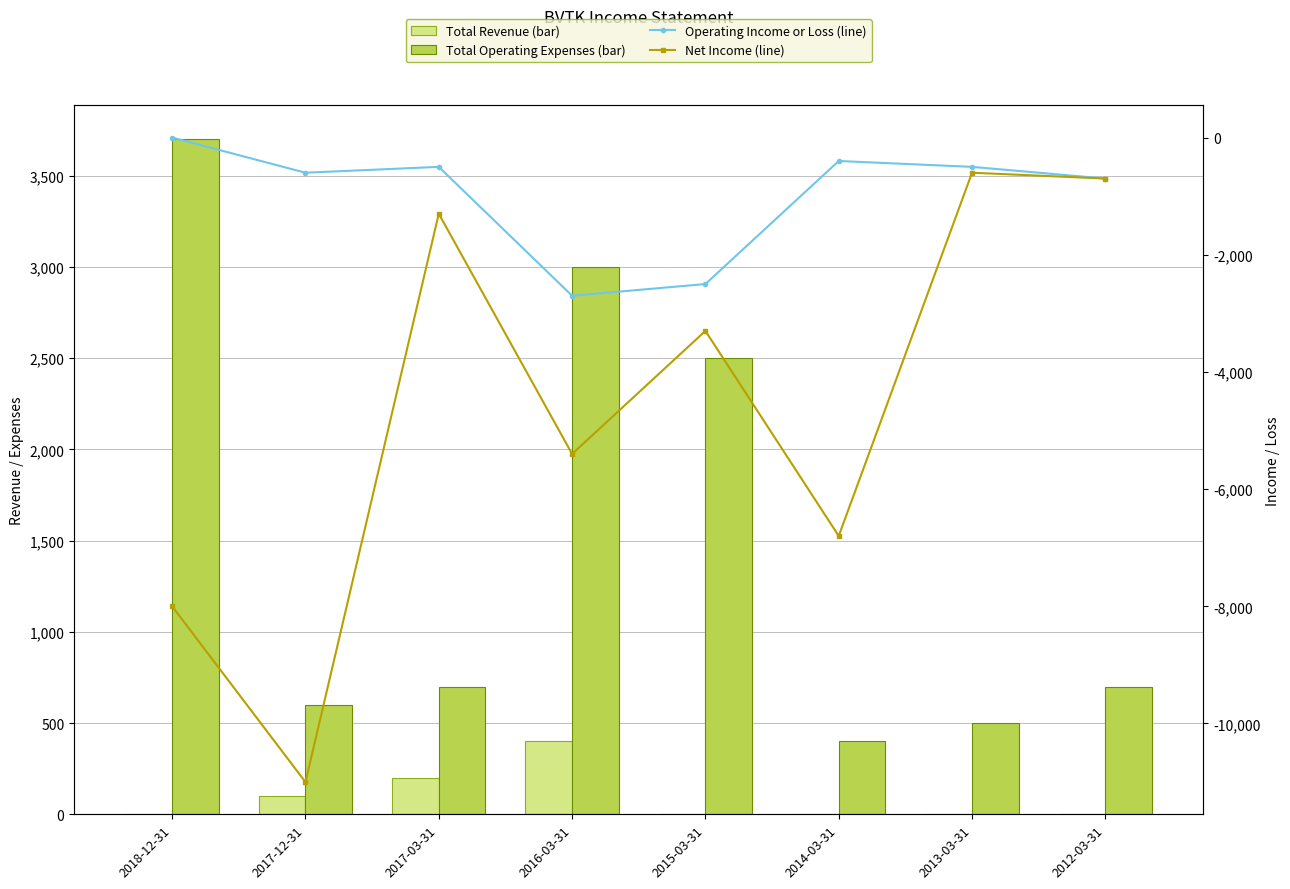

What is the smallest value displayed?

-11000